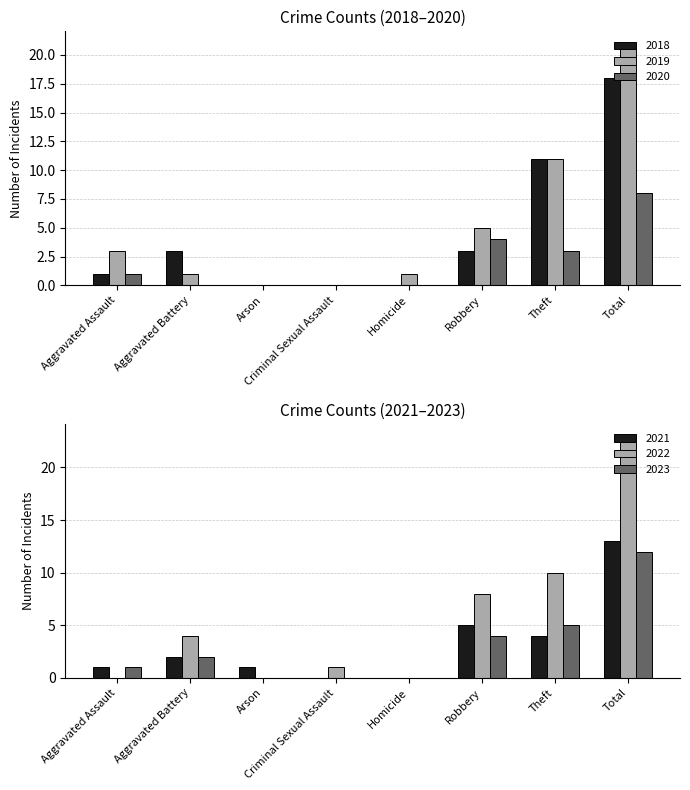

How many data points in 2020 are above 1?

3